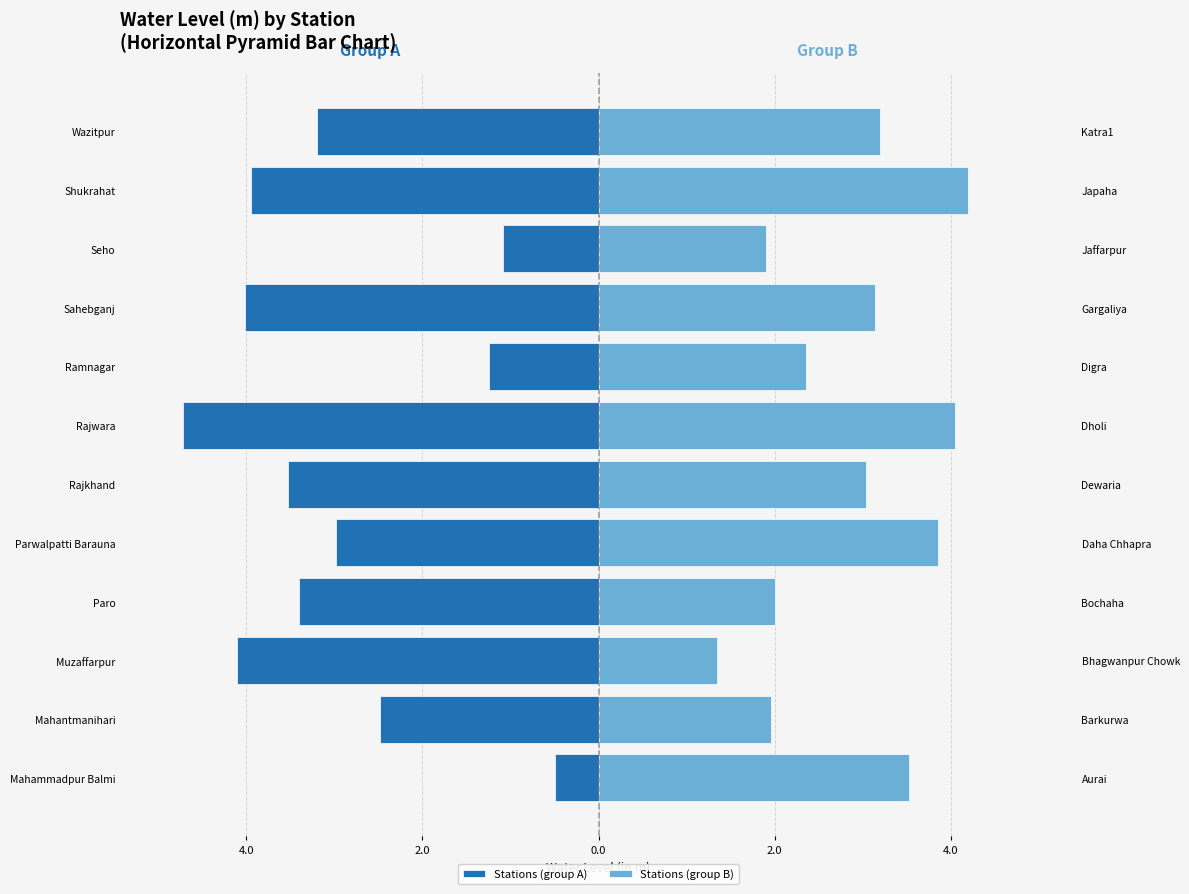

How many categories are shown in the chart?

12